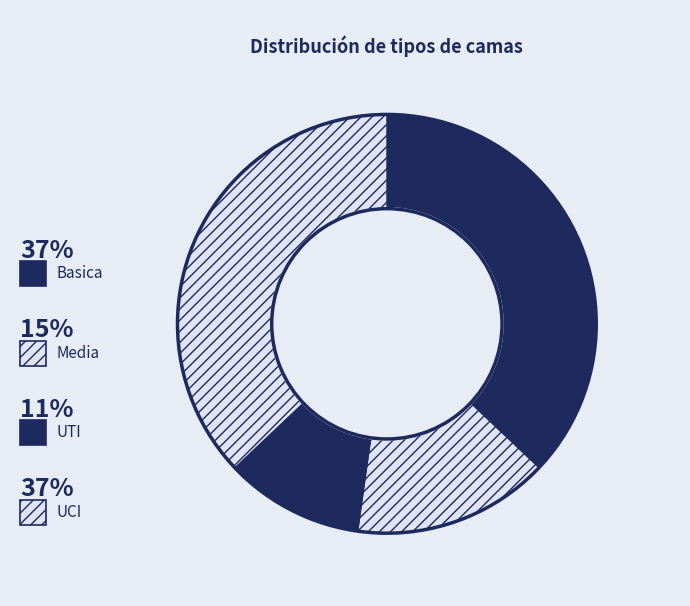

What is the largest slice in the pie chart?

Basica